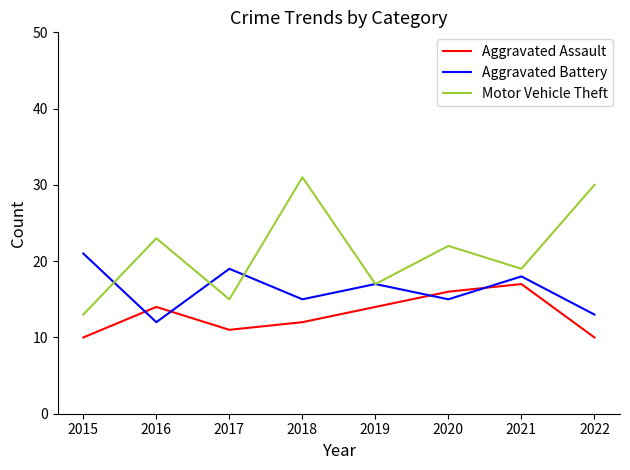

True or false: Aggravated Battery has a value of 29 at 2019.

False